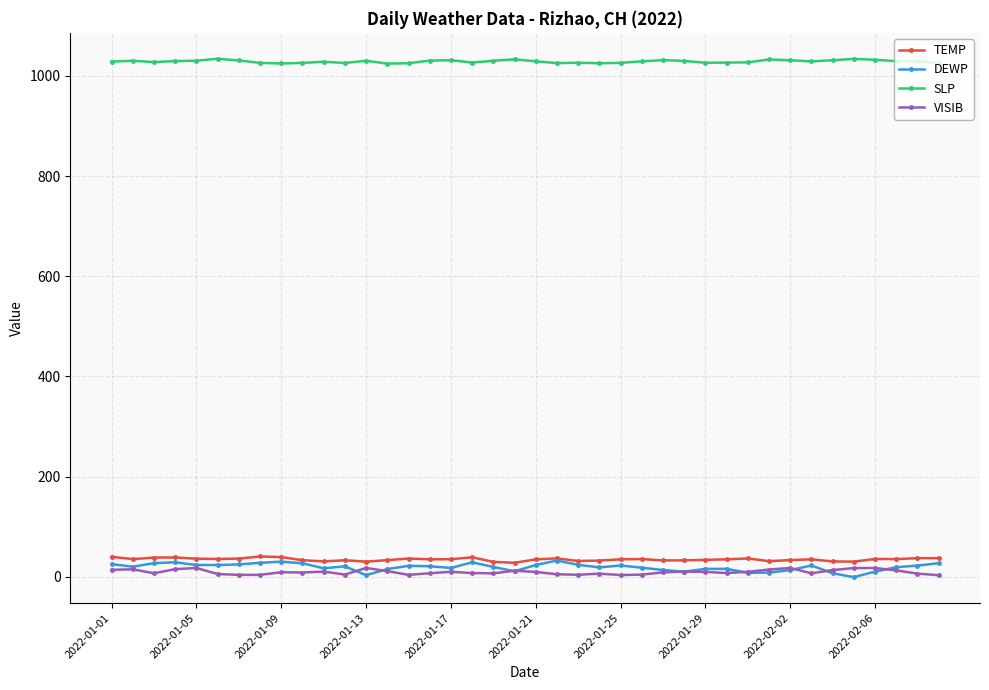

Which series has the largest range (max minus min)?

DEWP